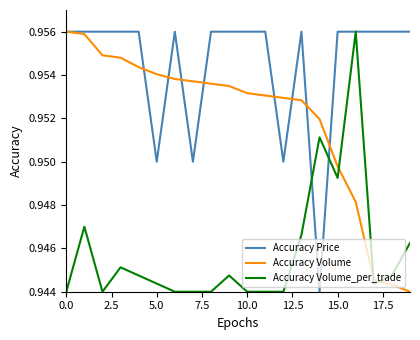

True or false: Accuracy Volume and Accuracy Volume_per_trade cross at least once.

True